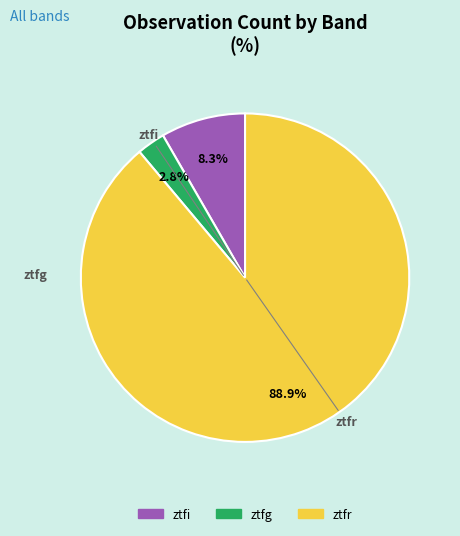

To the nearest percent, what is the difference between the largest and smallest slice percentages?

86%